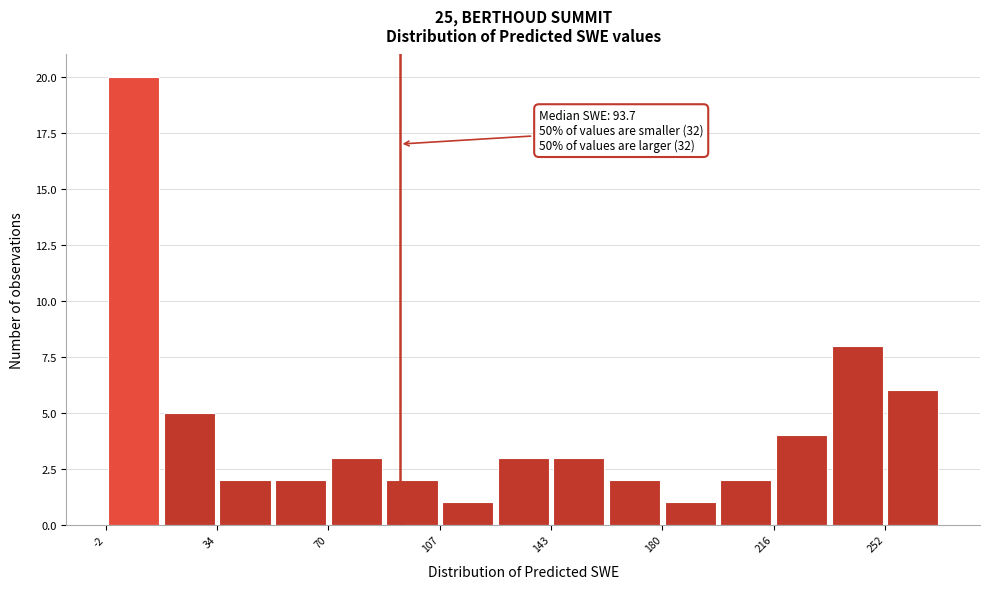

Read against the x-axis, roughly where is the centre of the tallest bar?

5